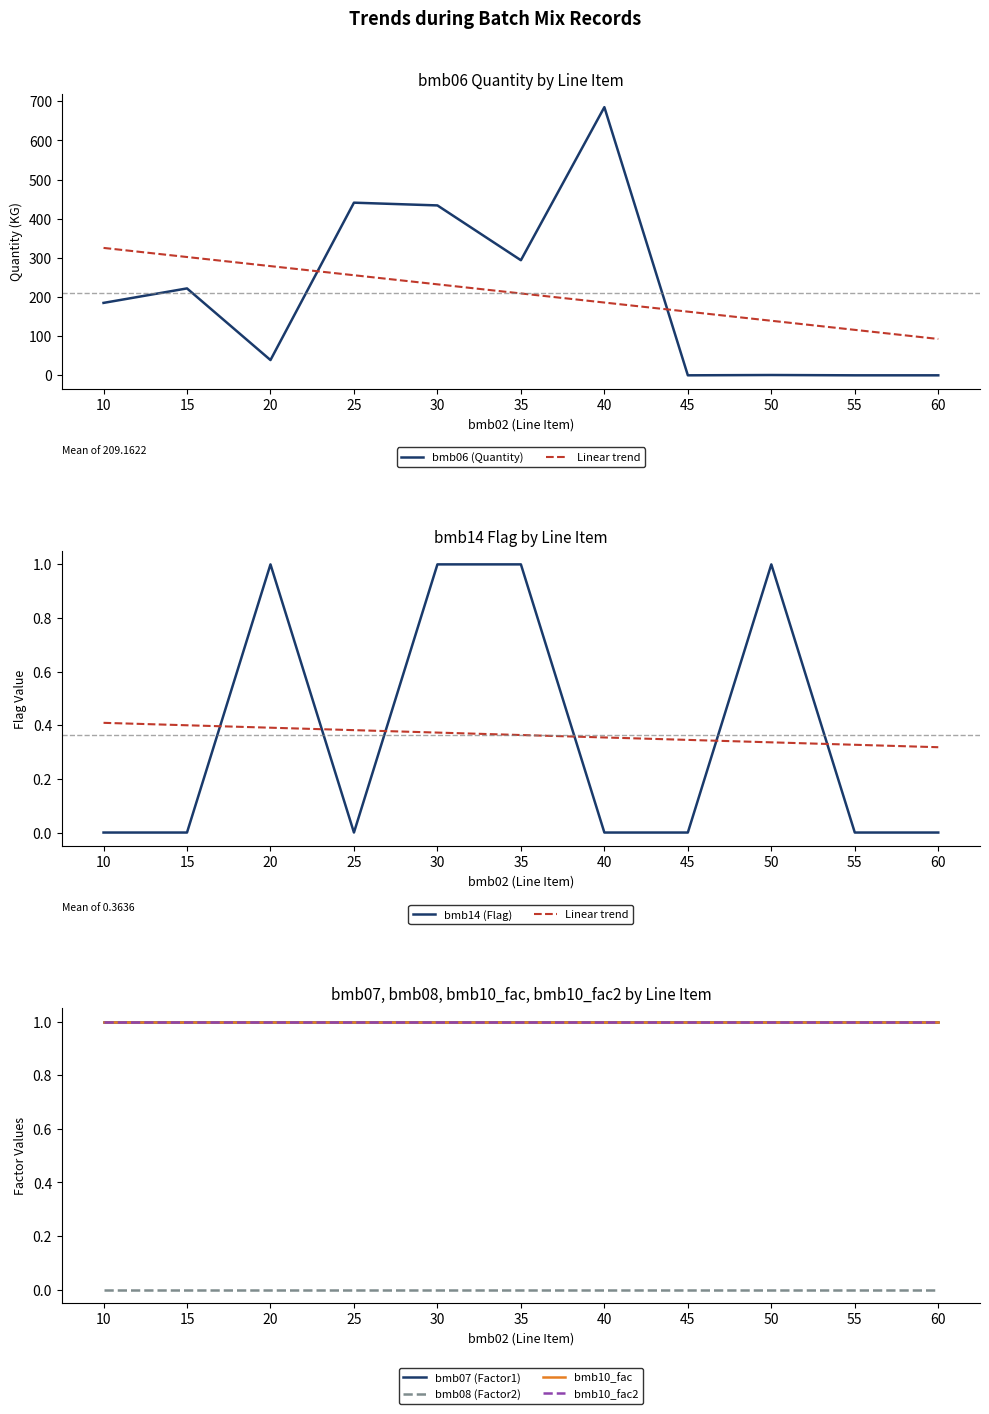

What is the sum of all bmb10_fac values?

11.0